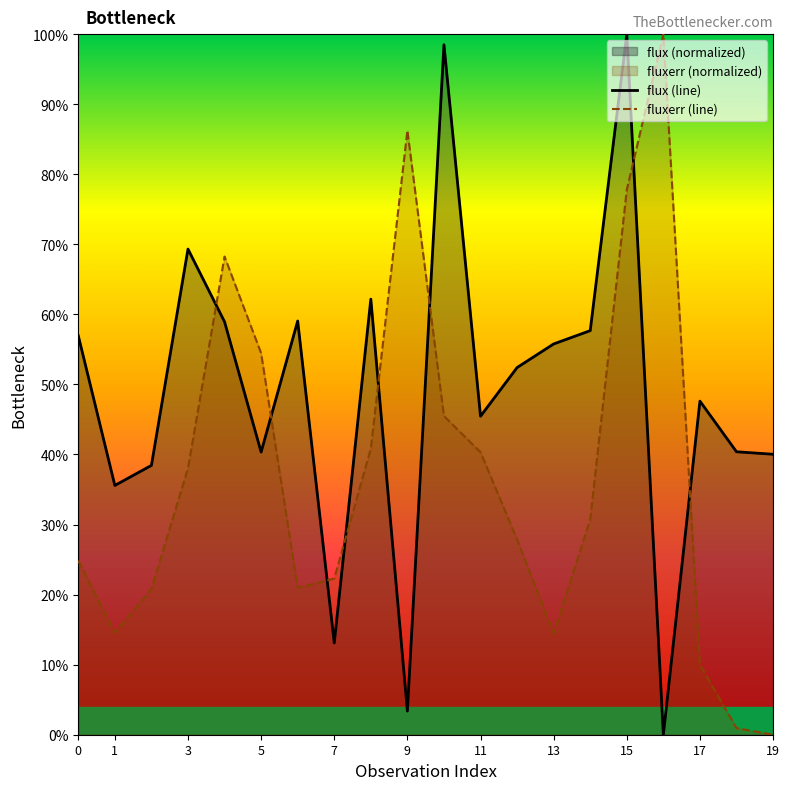

How many data points does each series have?

20